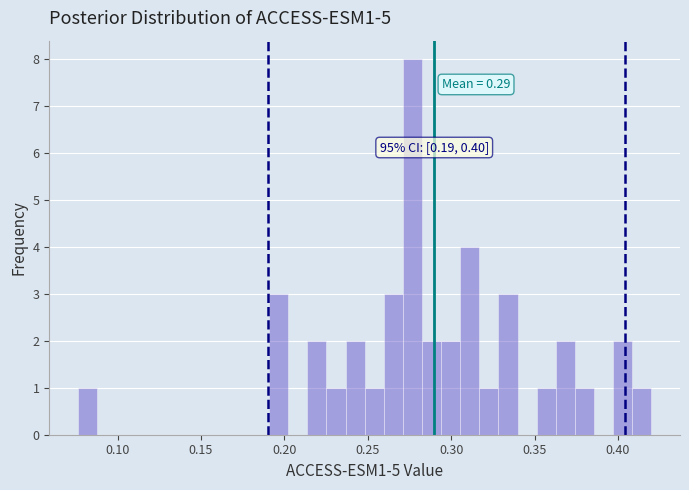

Read against the x-axis, roughly where is the centre of the tallest bar?

0.275